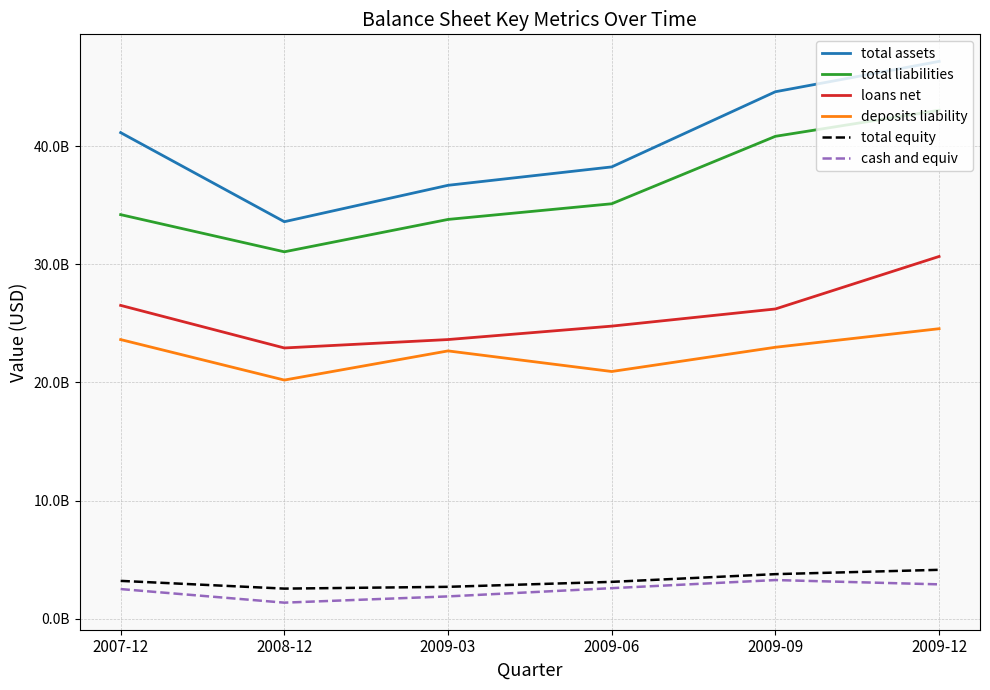

Is this an area chart (filled region under the line)?

No